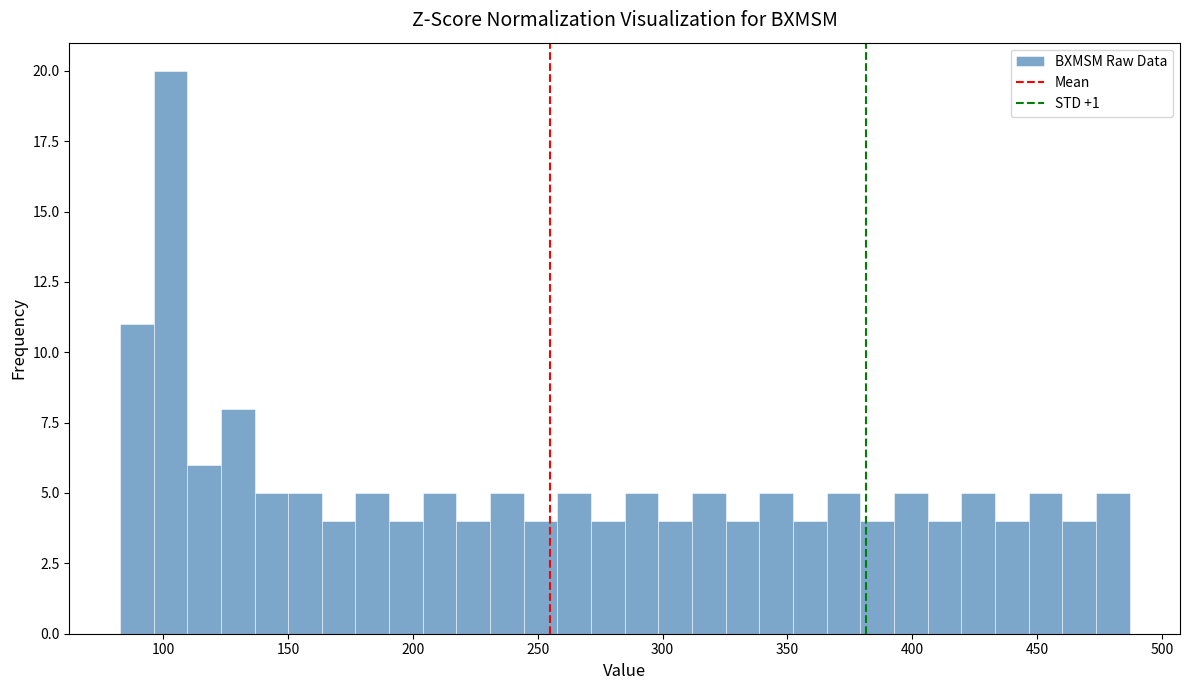

Read against the x-axis, roughly where is the centre of the tallest bar?

105